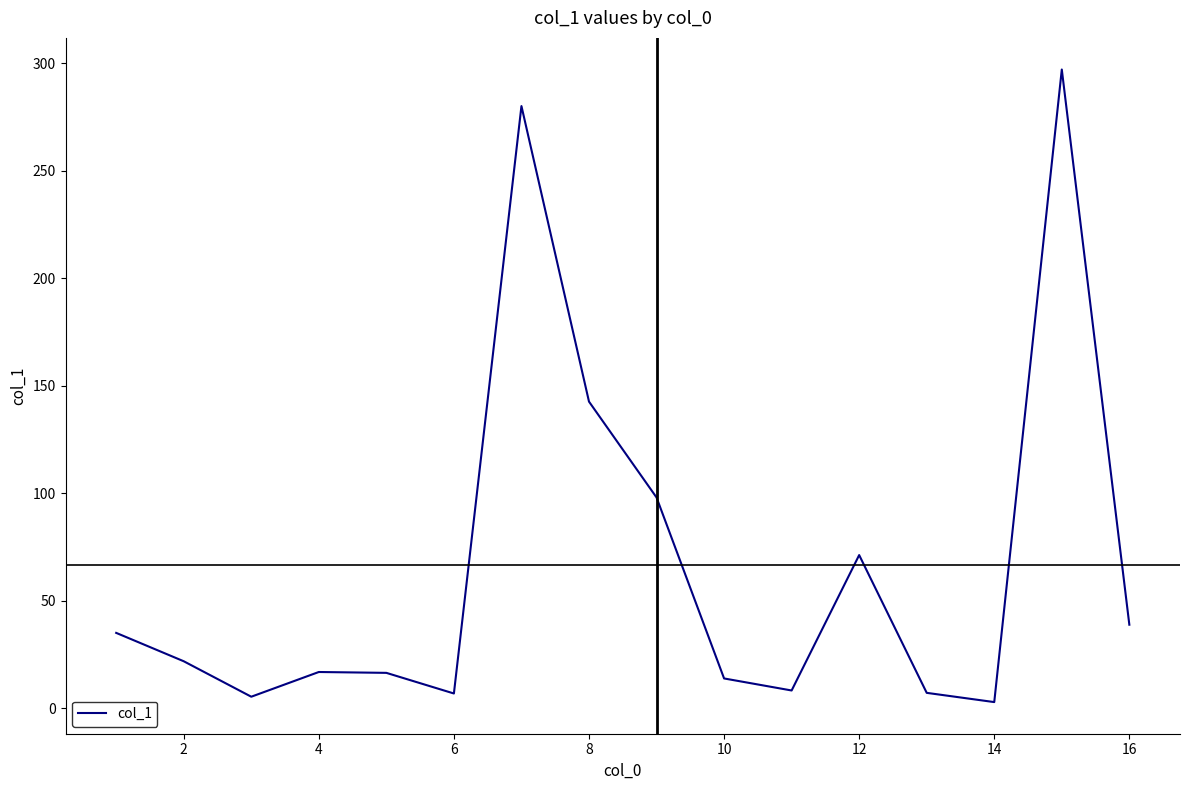

What is the maximum value shown in the chart?

297.2